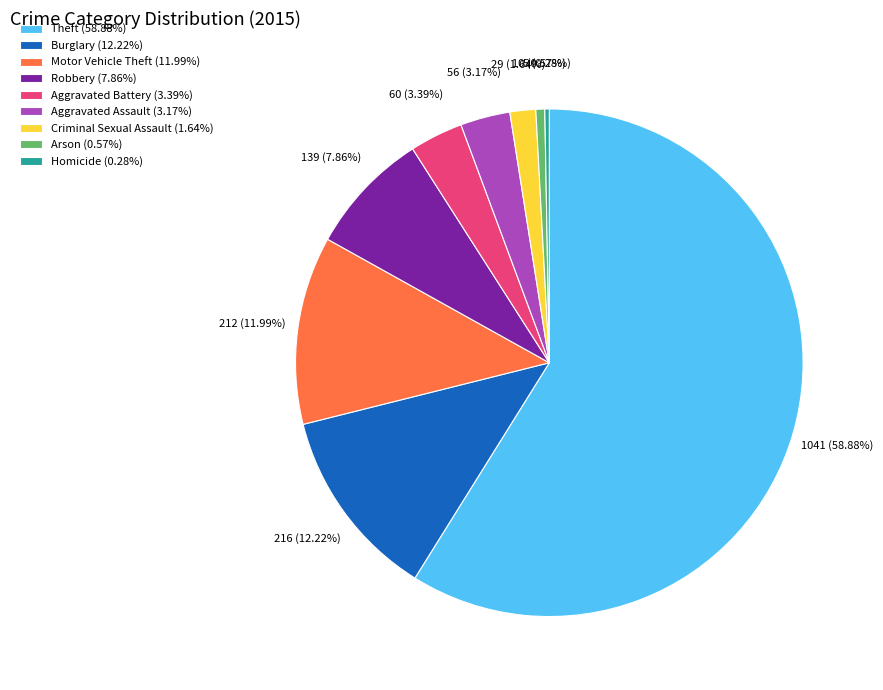

Count the number of slices in the pie.

9